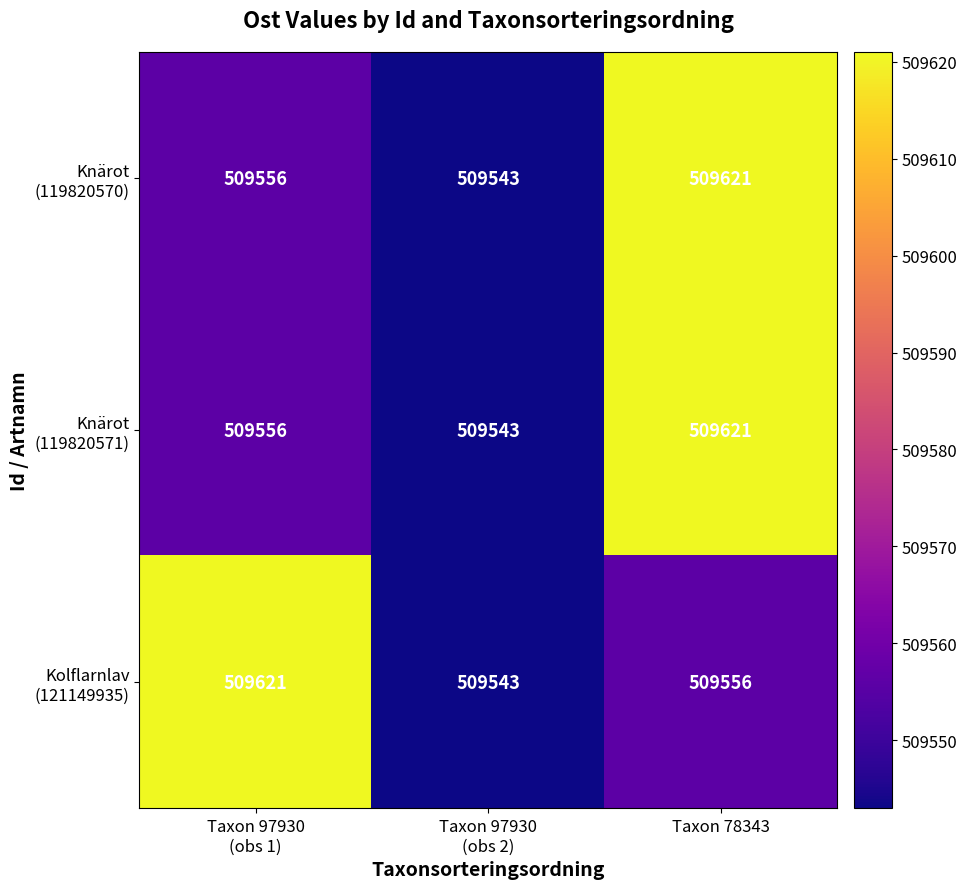

What is the maximum value shown in the chart?

509621